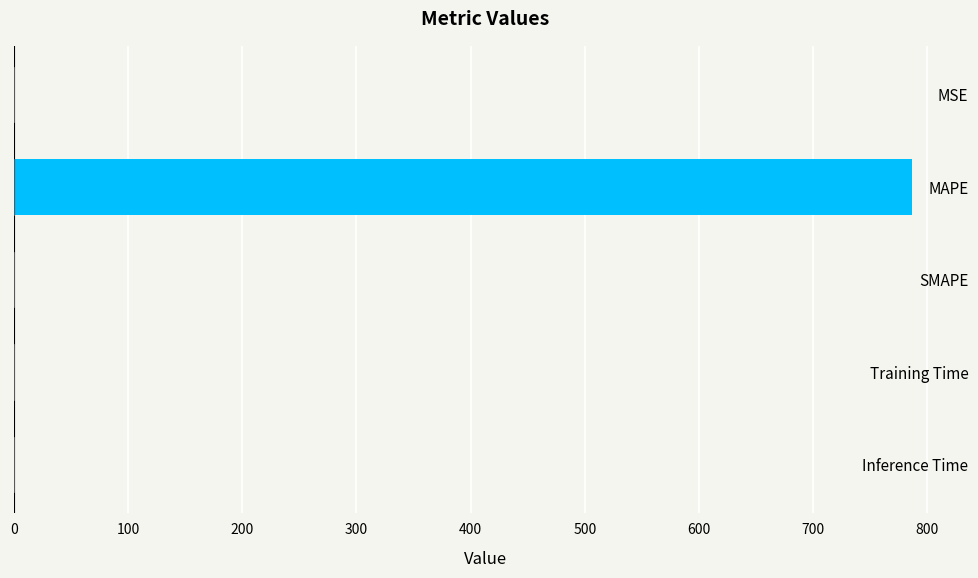

What is the sum of the values at SMAPE and MAPE?

786.2